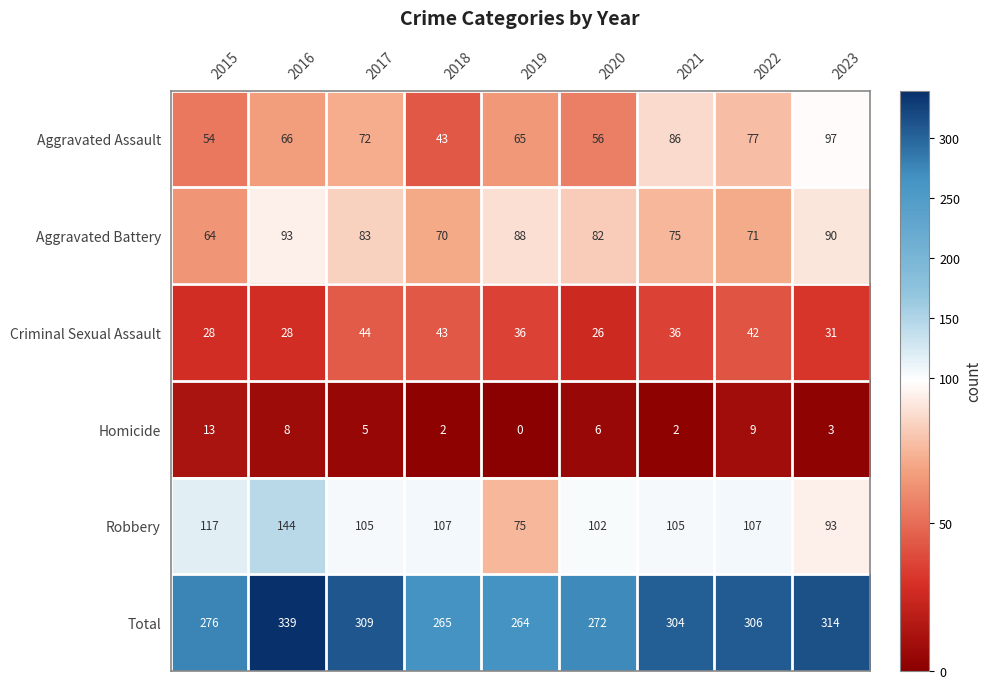

How many data points in Robbery are less than 105?

3